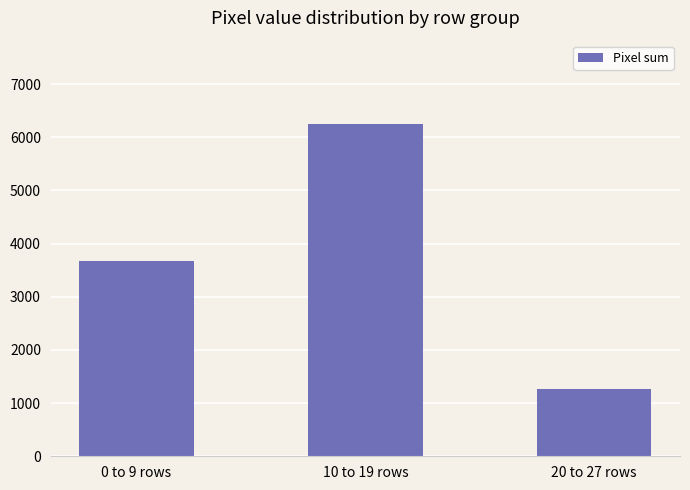

Reading right to left, transcribe all the data shown in this chart.

20 to 27 rows=1265	10 to 19 rows=6254	0 to 9 rows=3668